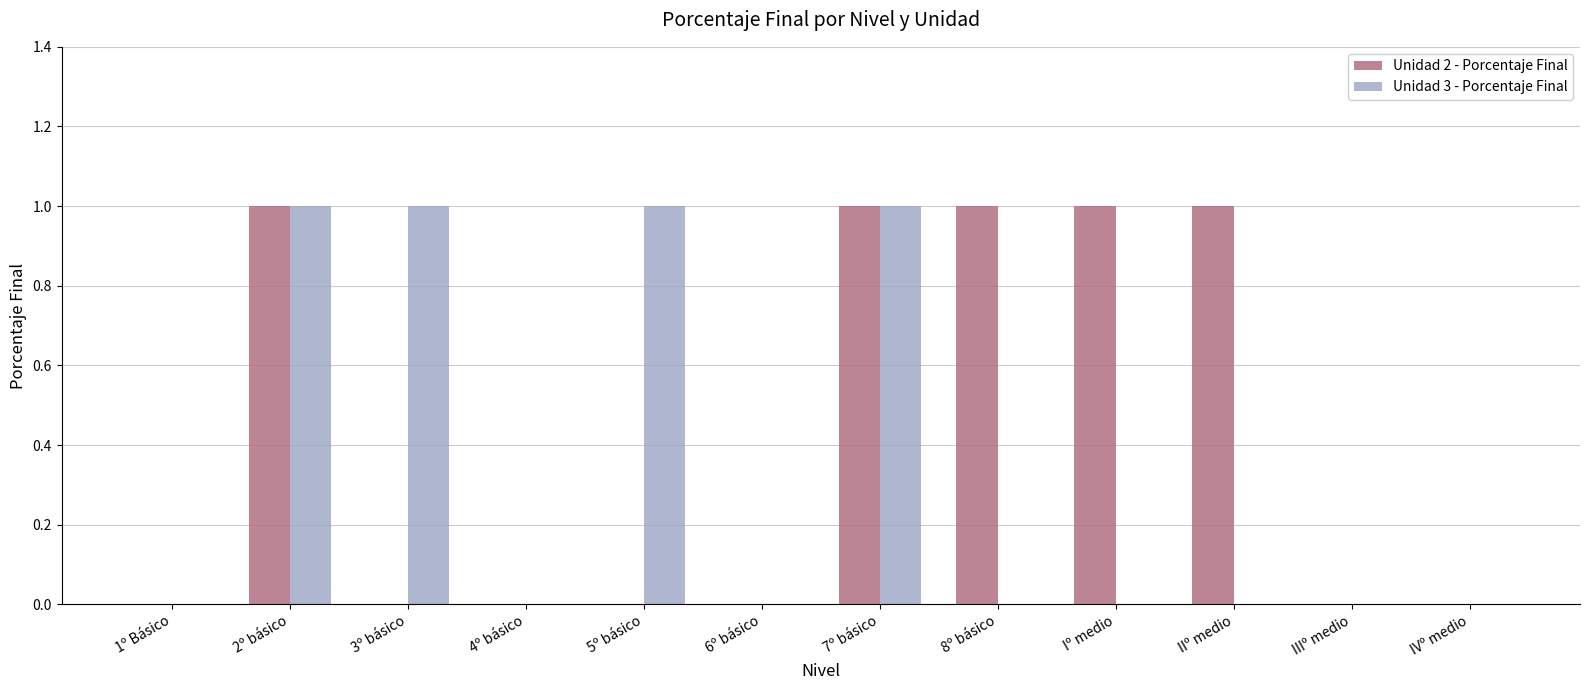

Which series changed the most between 5º básico and IIIº medio?

Unidad 3 - Porcentaje Final